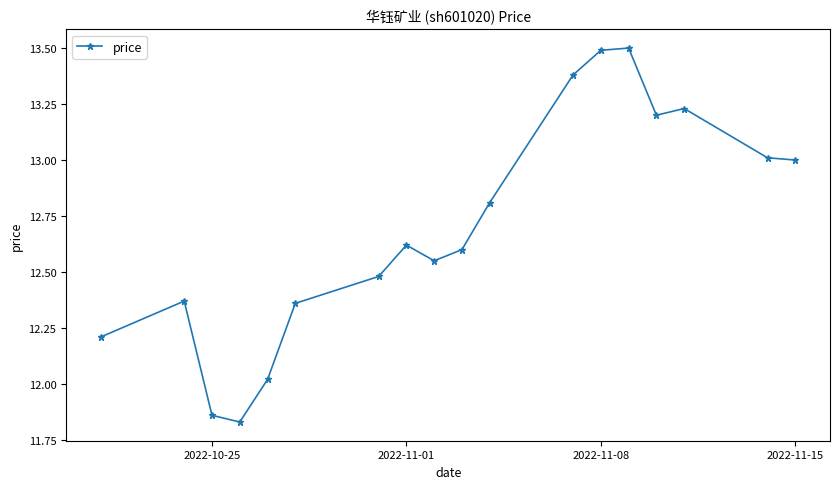

What is the difference between the second highest and minimum values?

1.7